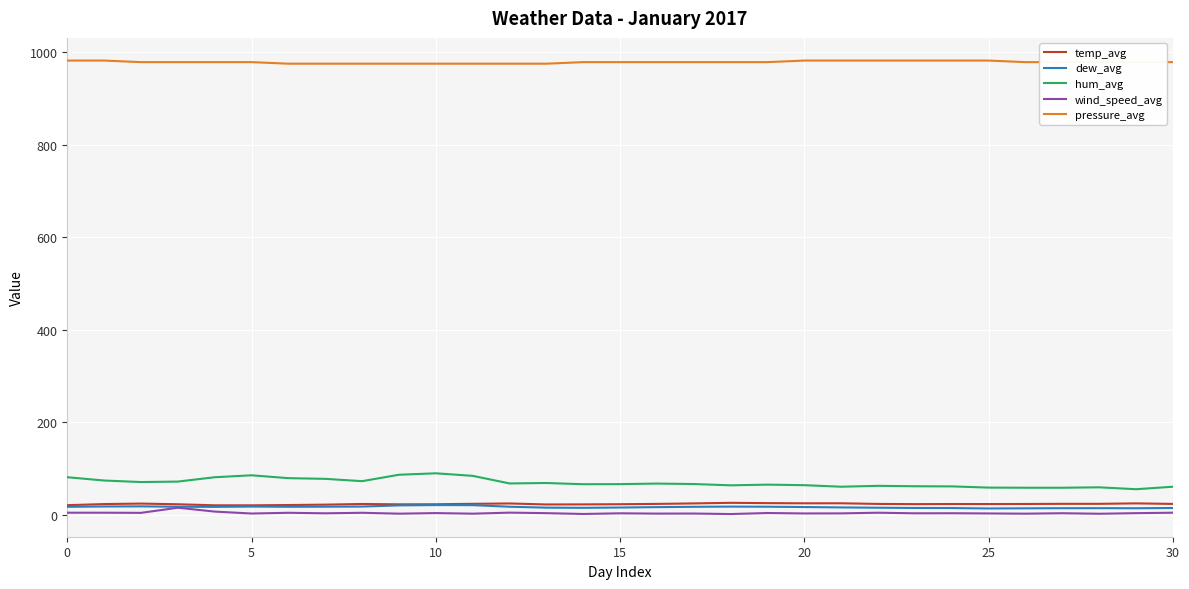

True or false: pressure_avg and hum_avg cross at least once.

False